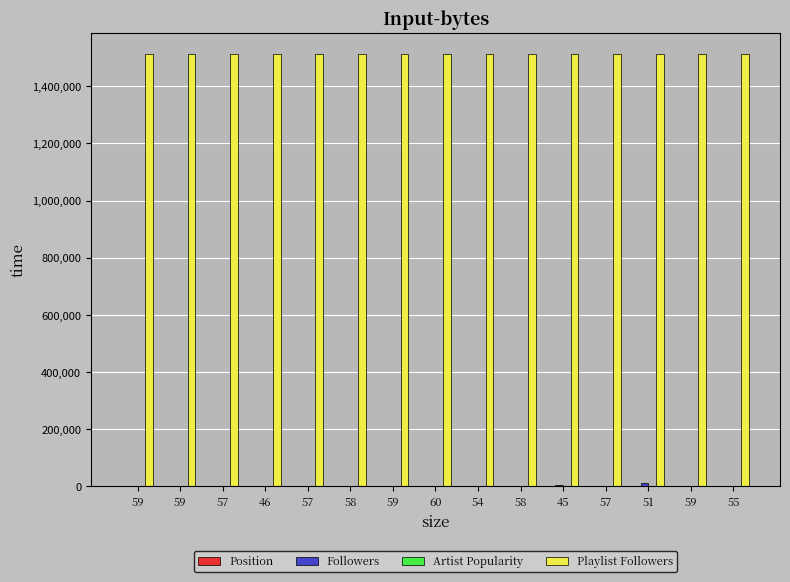

Is it true that Followers equals 520 at 59?

False